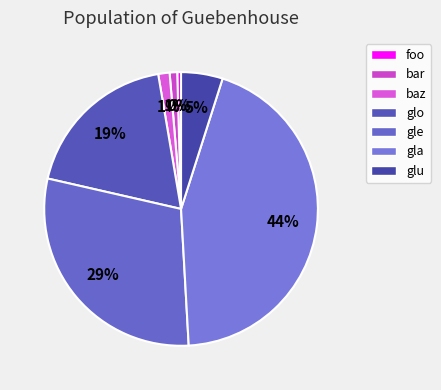

What percentage is the glu slice, to the nearest percent?

5%